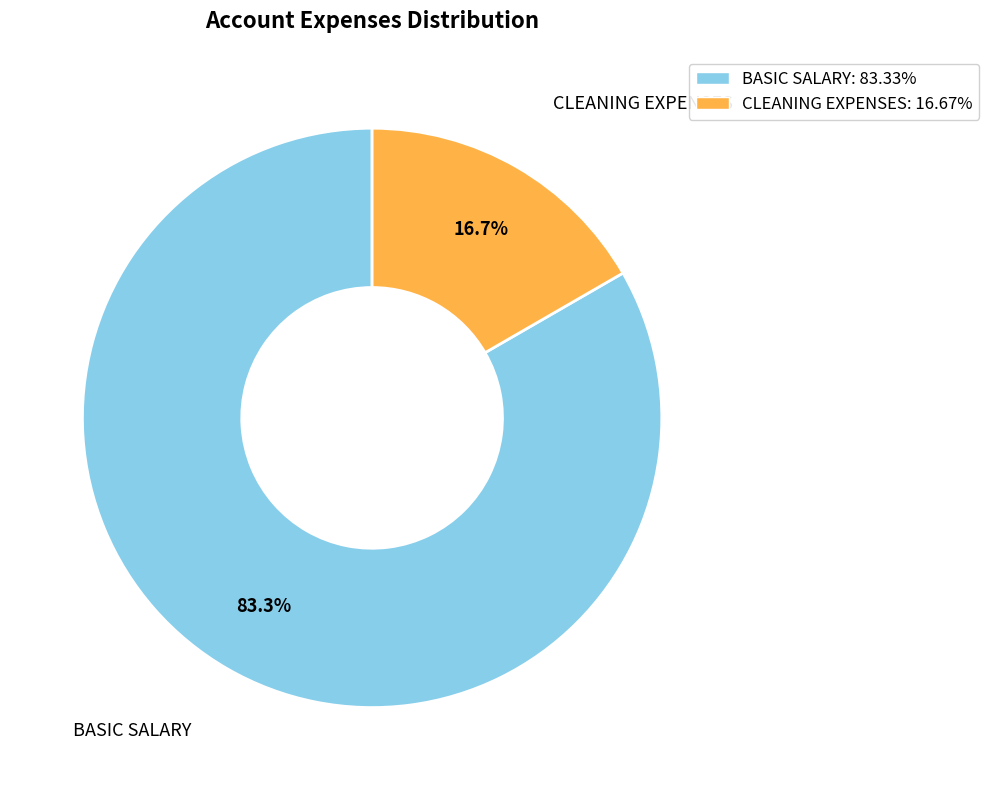

Rank the categories by value from highest to lowest.

BASIC SALARY, CLEANING EXPENSES